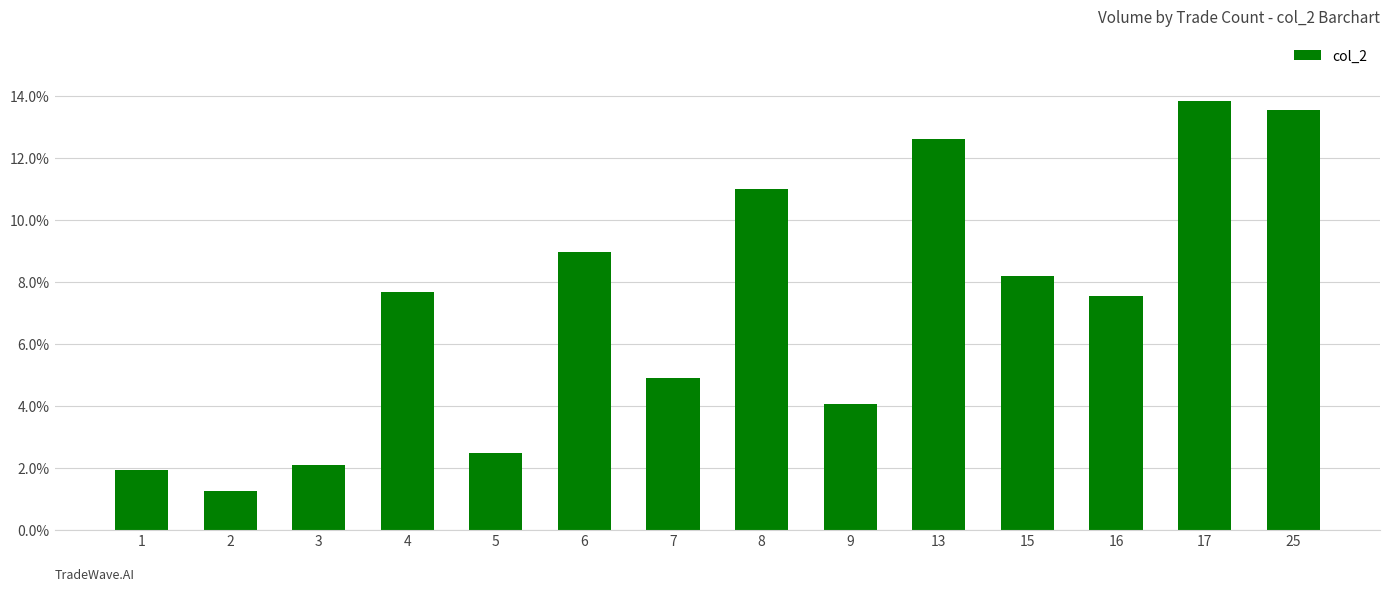

What is the sum of all values?

100.0